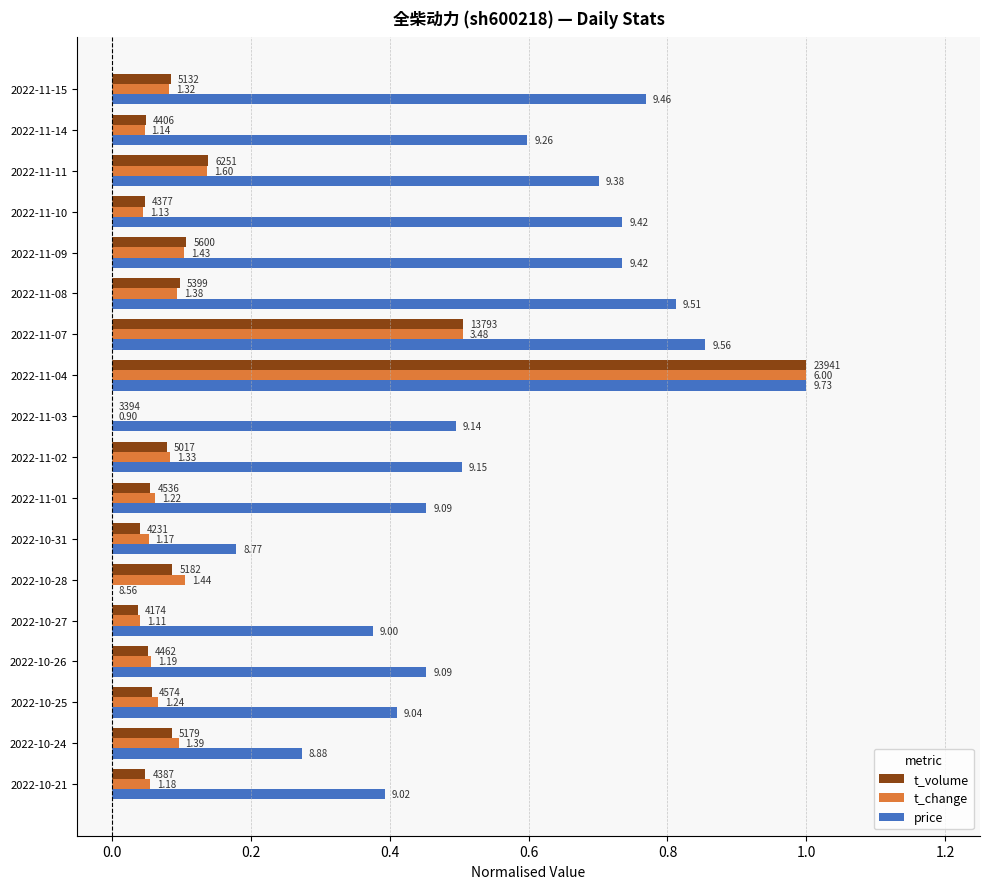

What are all the series names shown in the legend?

t_volume, t_change, price